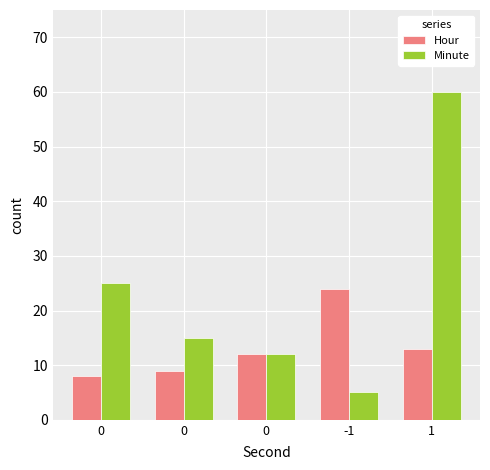

At which label does Hour first exceed 12?

-1